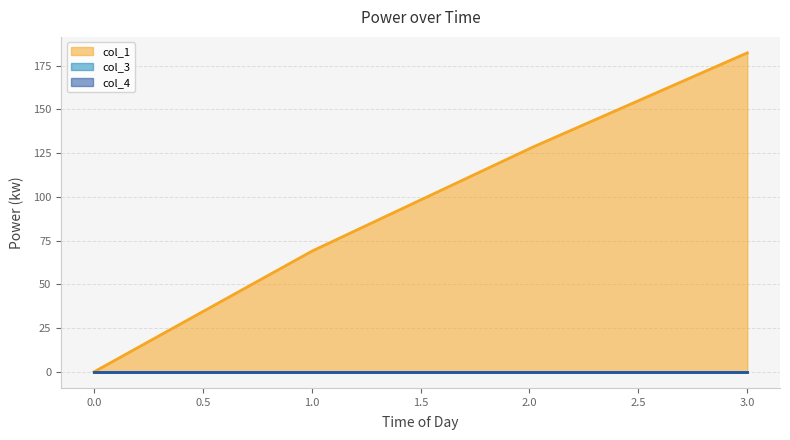

Reading left to right, transcribe all the data shown in this chart.

col_1: 0.0	69.0	127.7	182.3
col_3: 0.0	0.0	0.0	0.0
col_4: 0.0	0.0	0.0	0.0